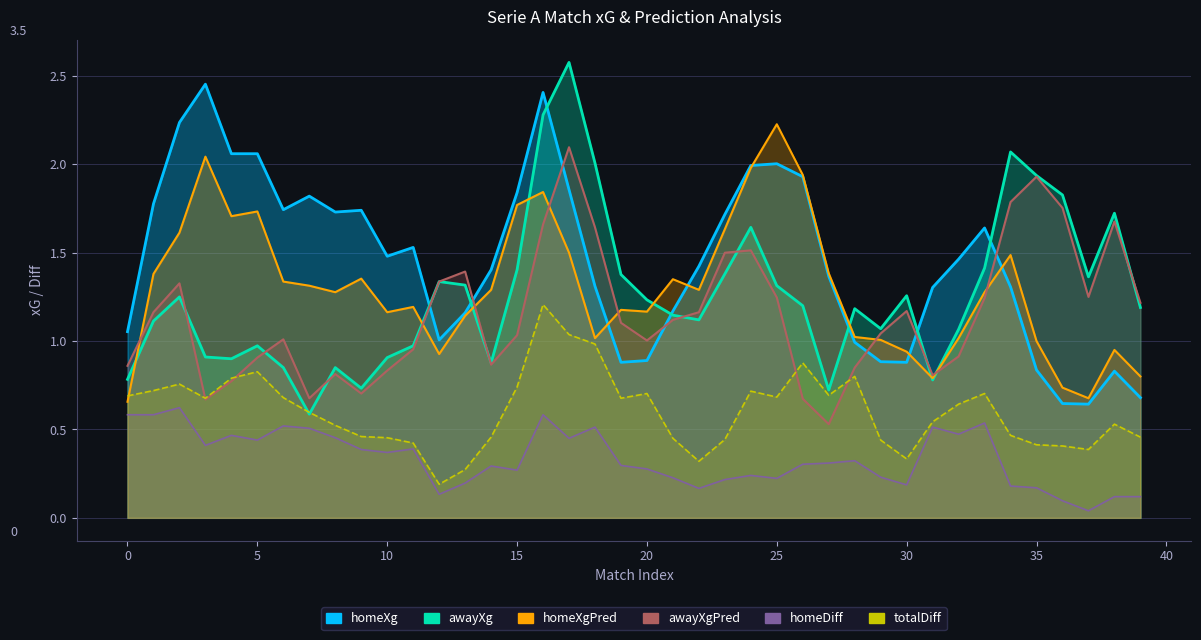

True or false: homeDiff has a value of 0.0 at 8.

False